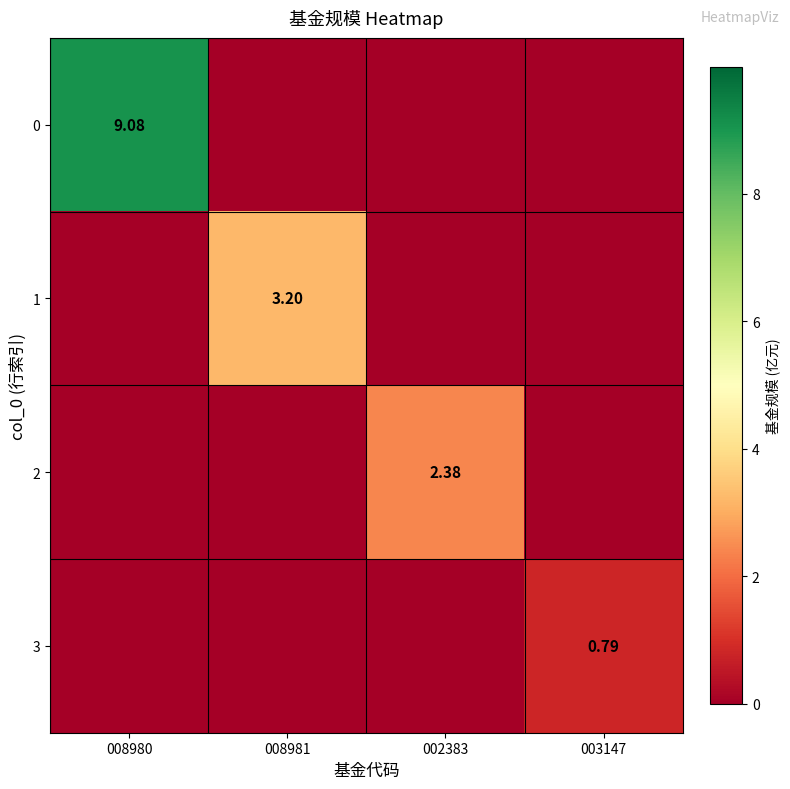

What is the spread (max minus min) of values at 002383?

2.4